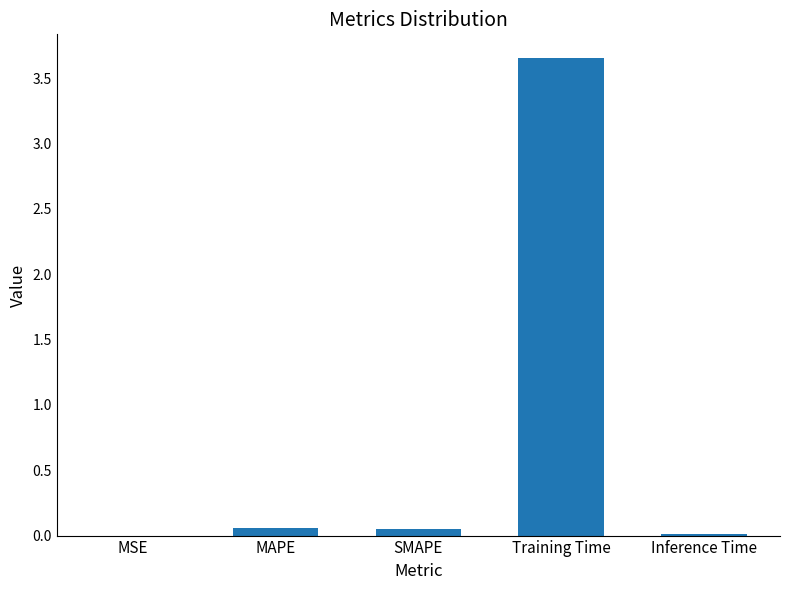

The value at Inference Time is 0.0. True or false?

True